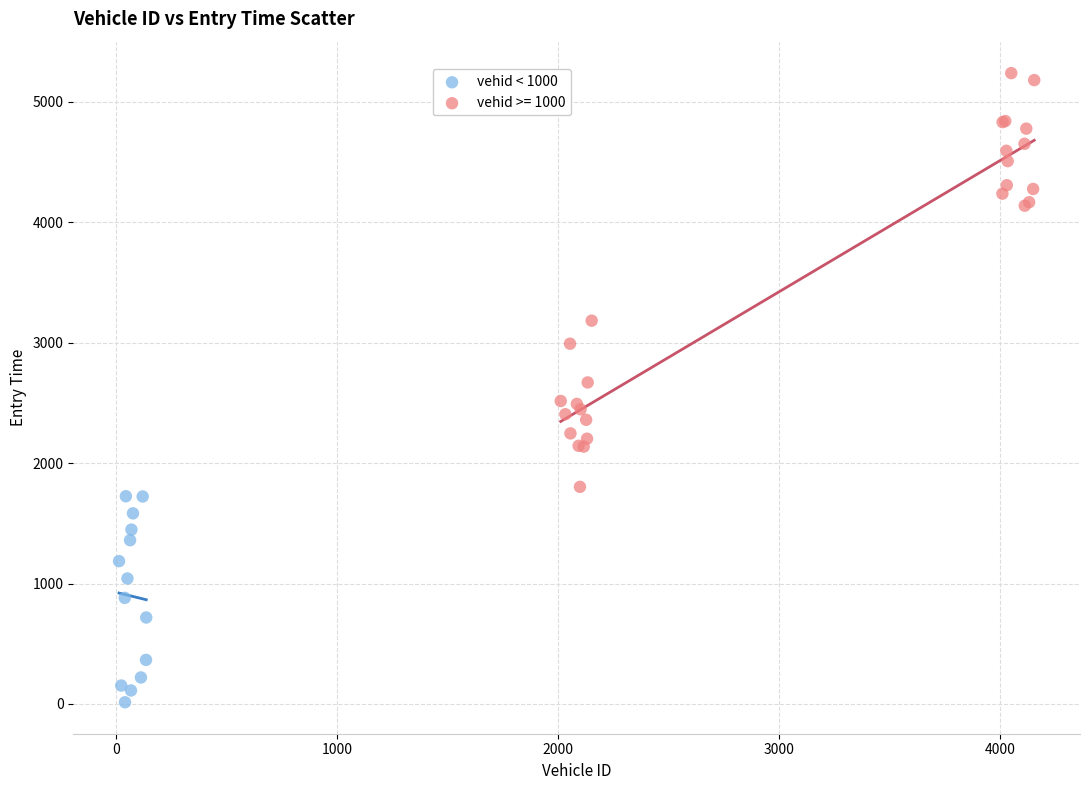

Which series reaches the maximum Y coordinate?

vehid >= 1000